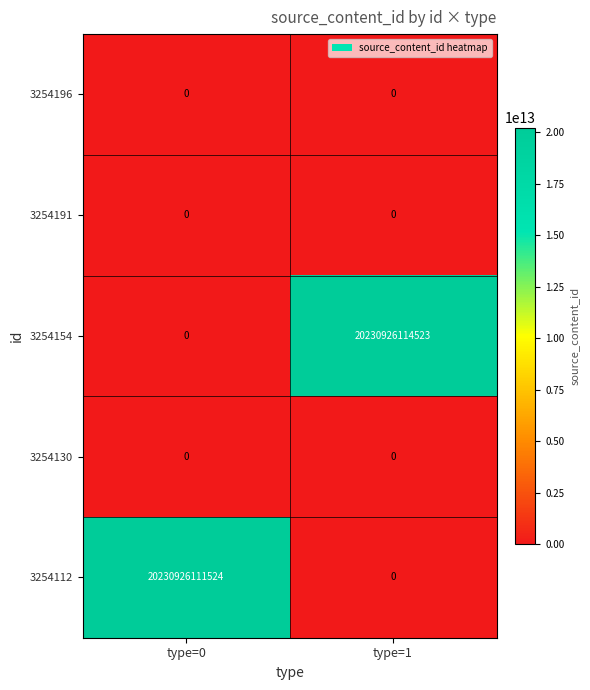

Which series has the largest total across all categories?

3254154